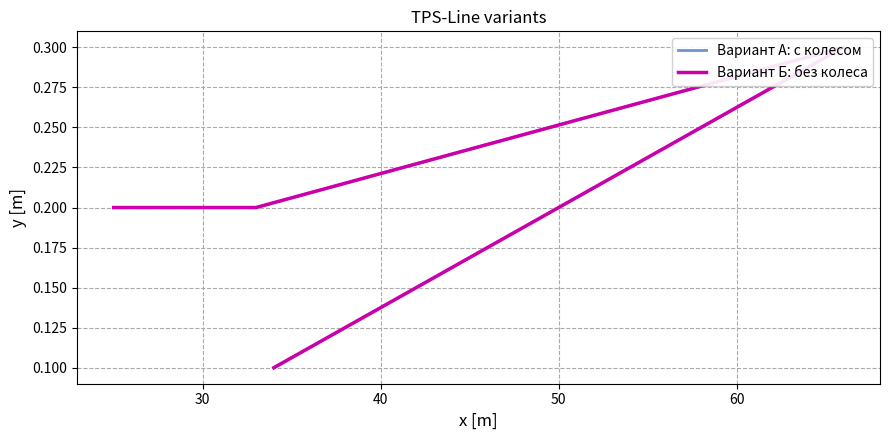

What is the difference between the Вариант Б: без колеса values at 30 and 50?

0.1